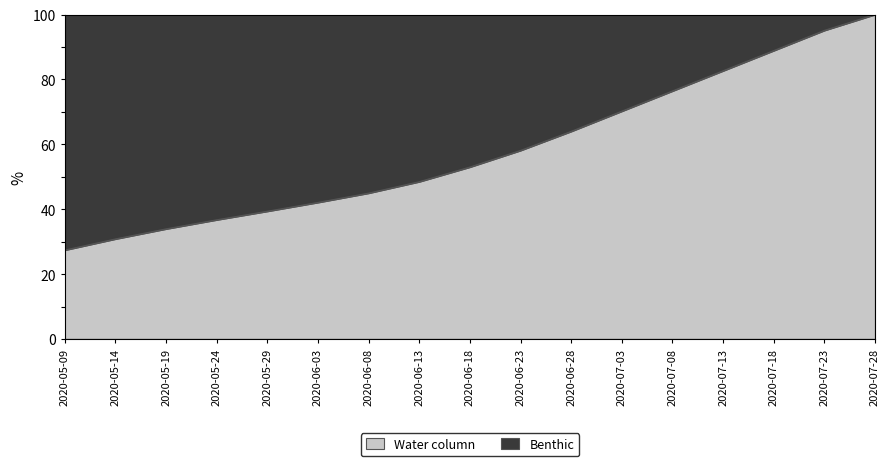

What is the label of the 5th point from the left?

2020-05-29